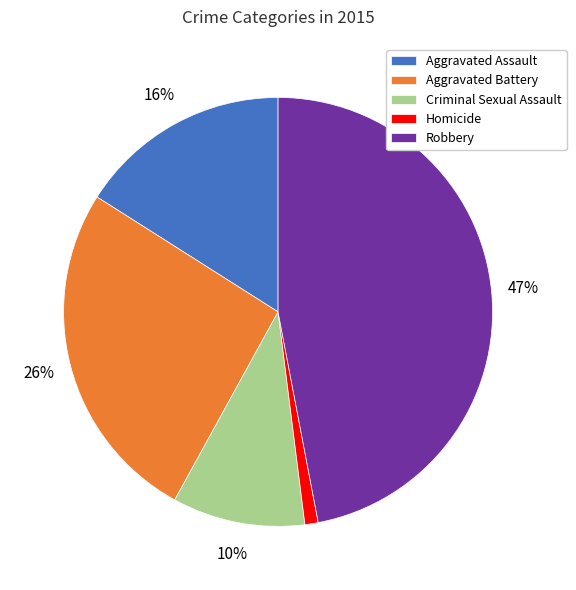

Do Homicide and Robbery together represent more than half of the pie?

No